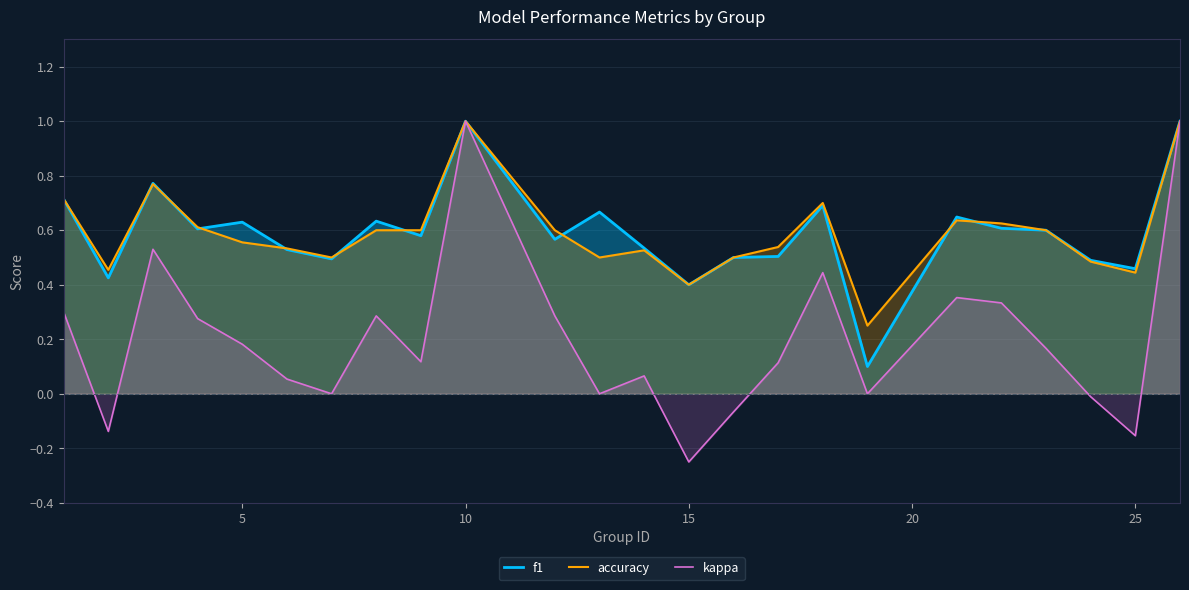

How many data points in kappa are less than 0?

5